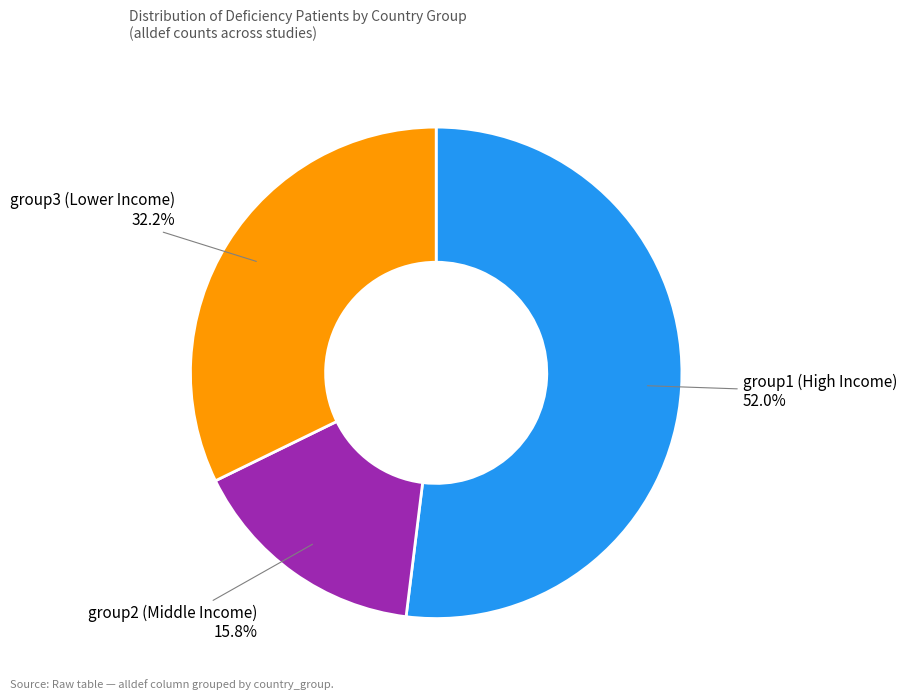

Which slice represents more than half of the pie?

group1 (High Income)